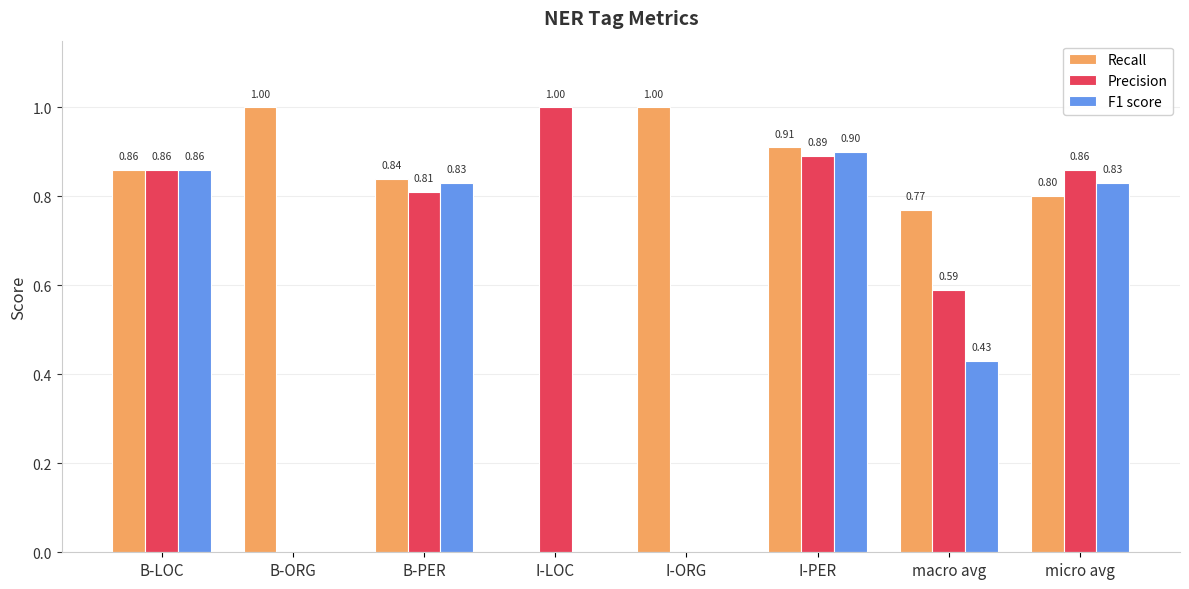

What is the difference between the Precision values at micro avg and I-ORG?

0.9